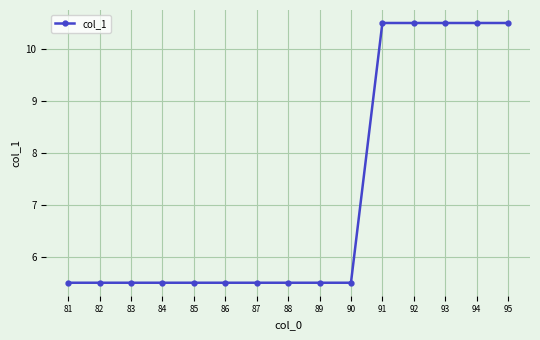

What is the value of the 8th point from the left?

5.5